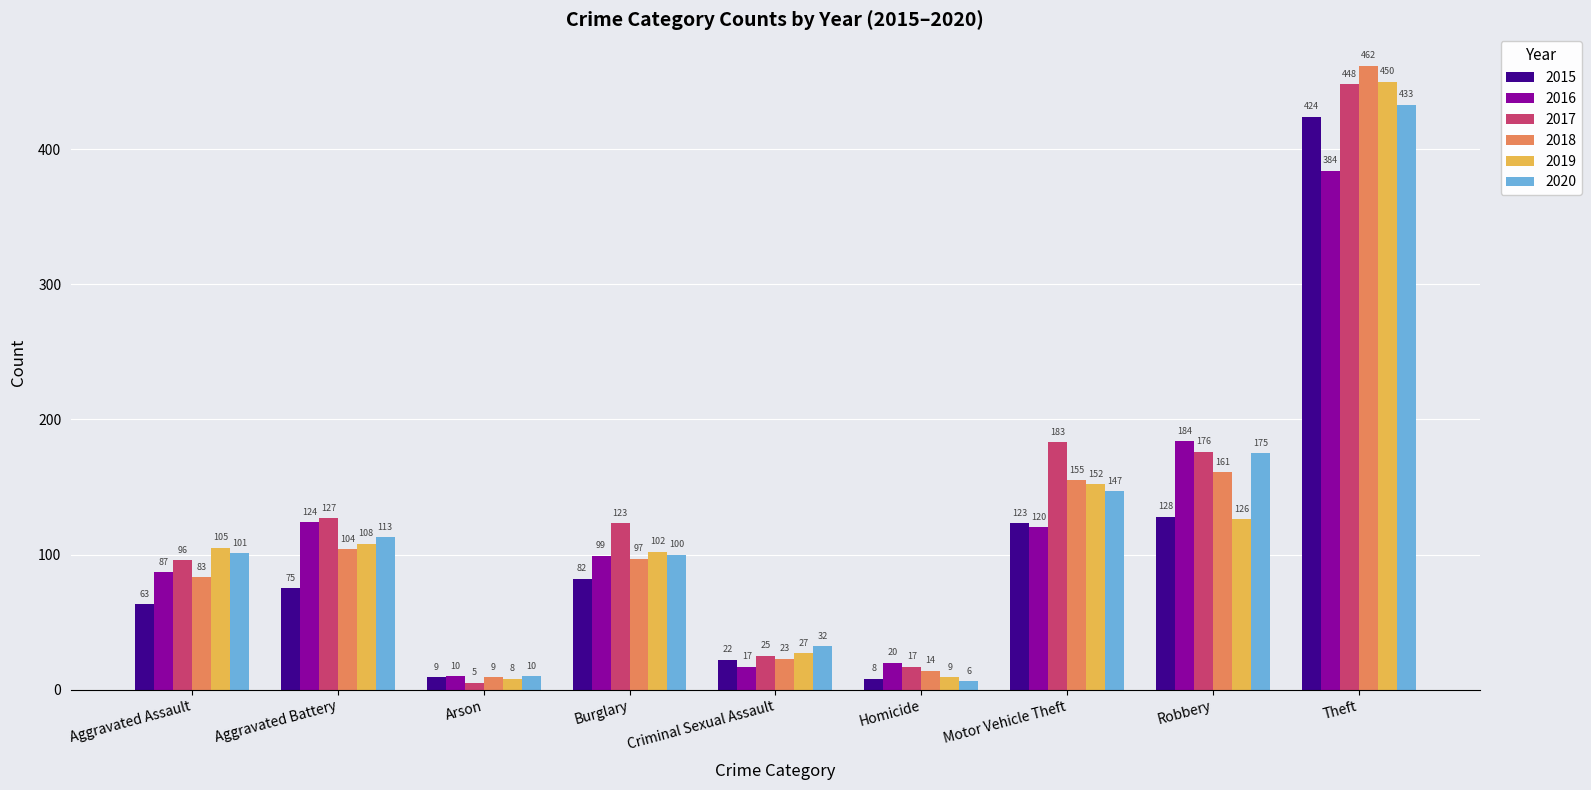

The value of 2018 at Burglary is 65. True or false?

False